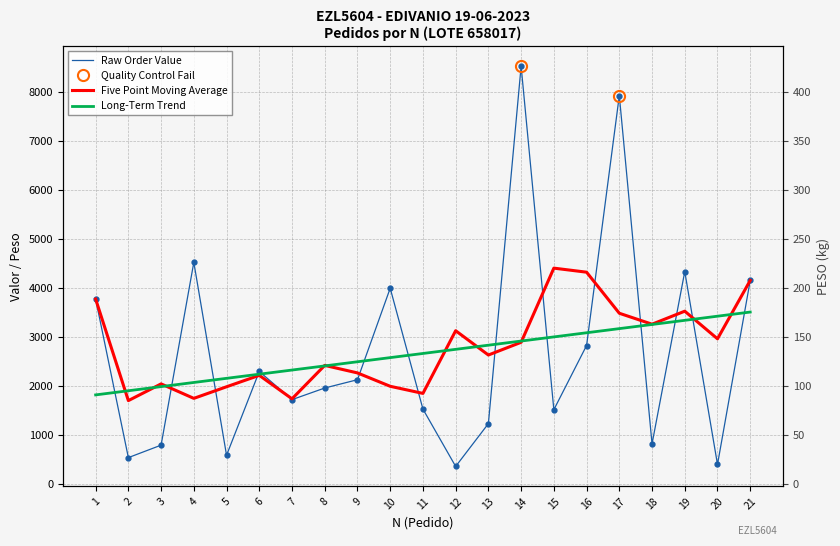

At which category is the sum across all series the highest?

14